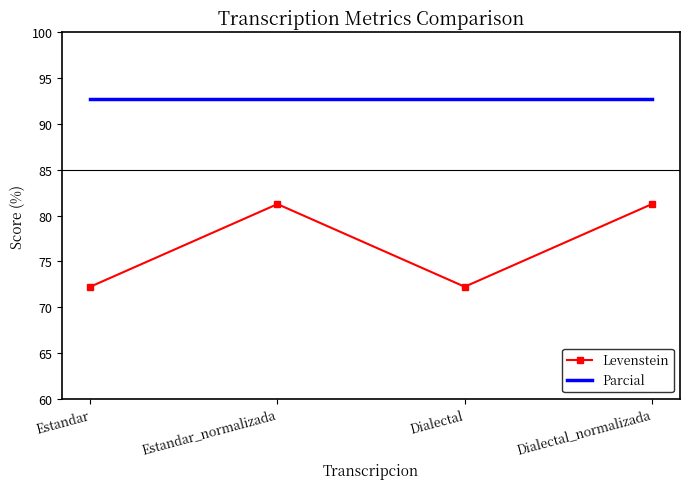

Read the Parcial value at Dialectal_normalizada.

92.7